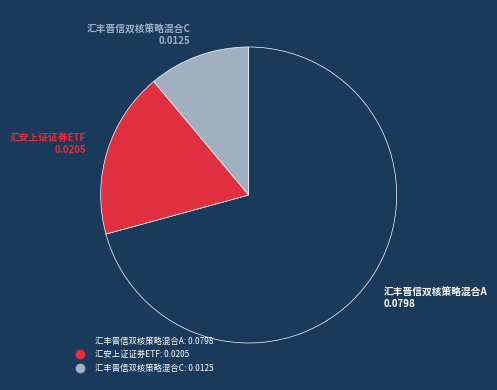

Which slice is the largest?

汇丰晋信双核策略混合A